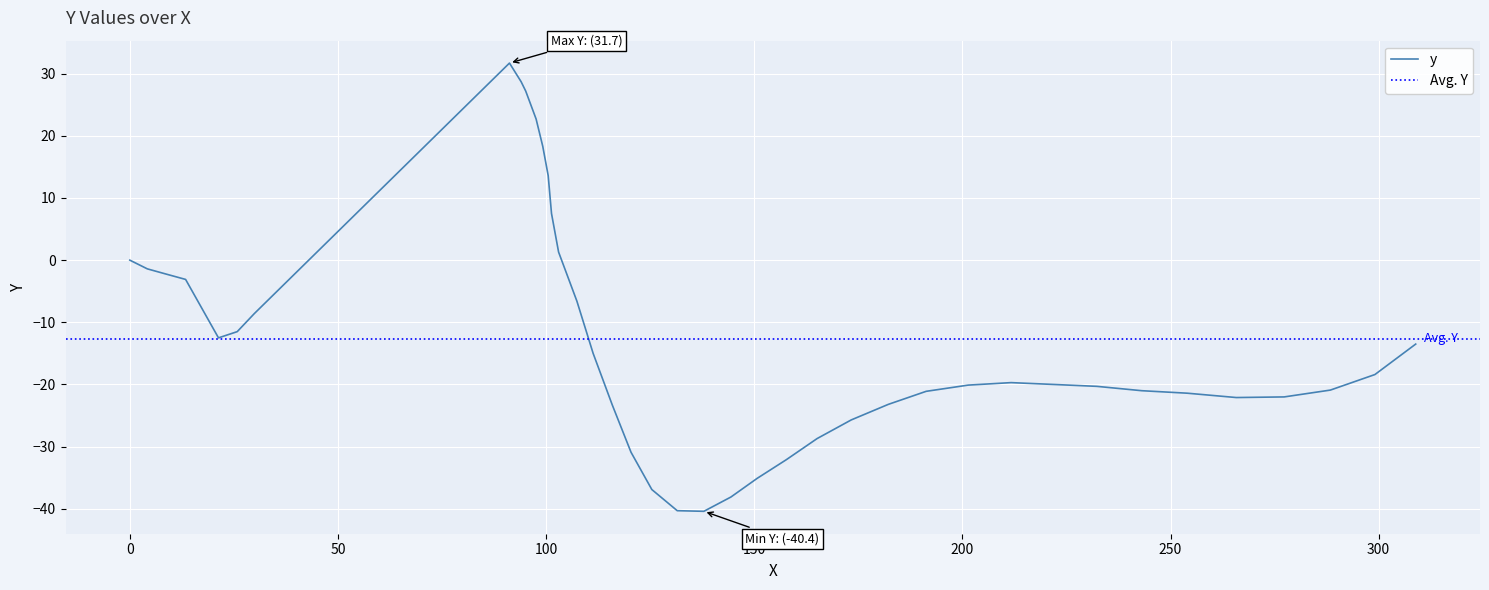

What is the highest value of the y series?

31.7